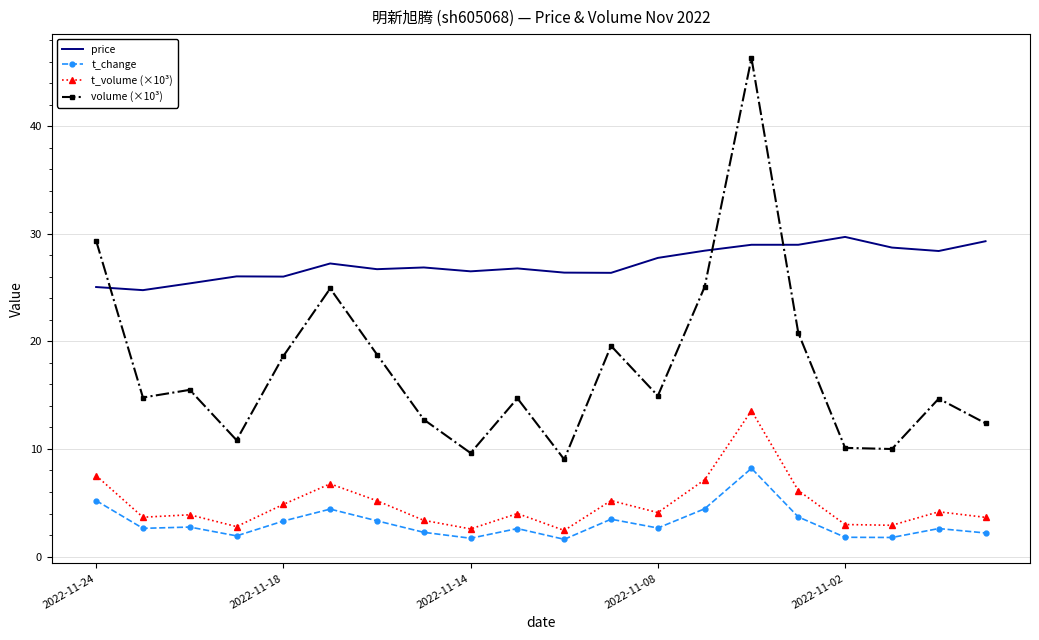

Which series has the widest spread of values?

volume (×10³)